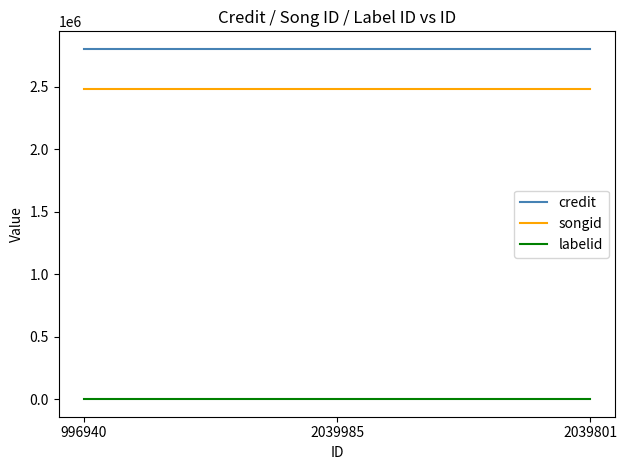

The labelid series shows -1 at 2039801. True or false?

True